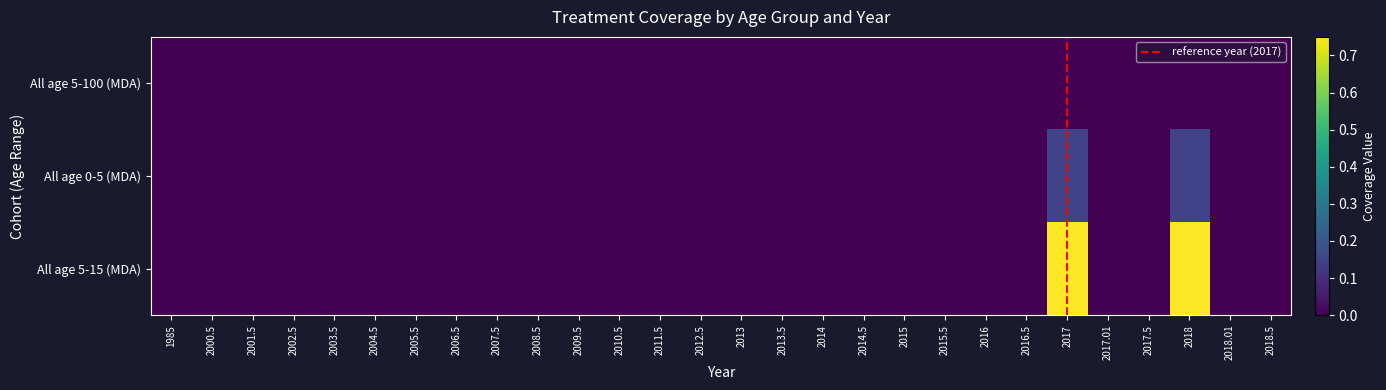

Which has a higher value, 2004.5 or 2002.5?

2004.5